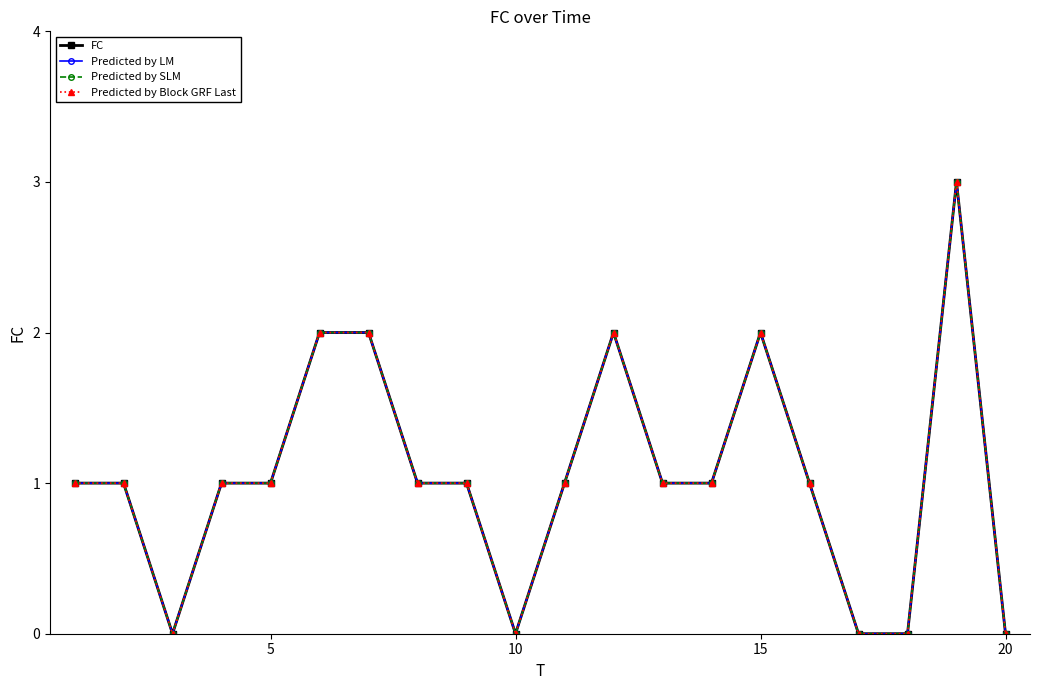

Reading left to right, transcribe all the data shown in this chart.

FC: 1	1	0	1	1	2	2	1	1	0	1	2	1	1	2	1	0	0	3	0
Predicted by LM: 1	1	0	1	1	2	2	1	1	0	1	2	1	1	2	1	0	0	3	0
Predicted by SLM: 1	1	0	1	1	2	2	1	1	0	1	2	1	1	2	1	0	0	3	0
Predicted by Block GRF Last: 1	1	0	1	1	2	2	1	1	0	1	2	1	1	2	1	0	0	3	0